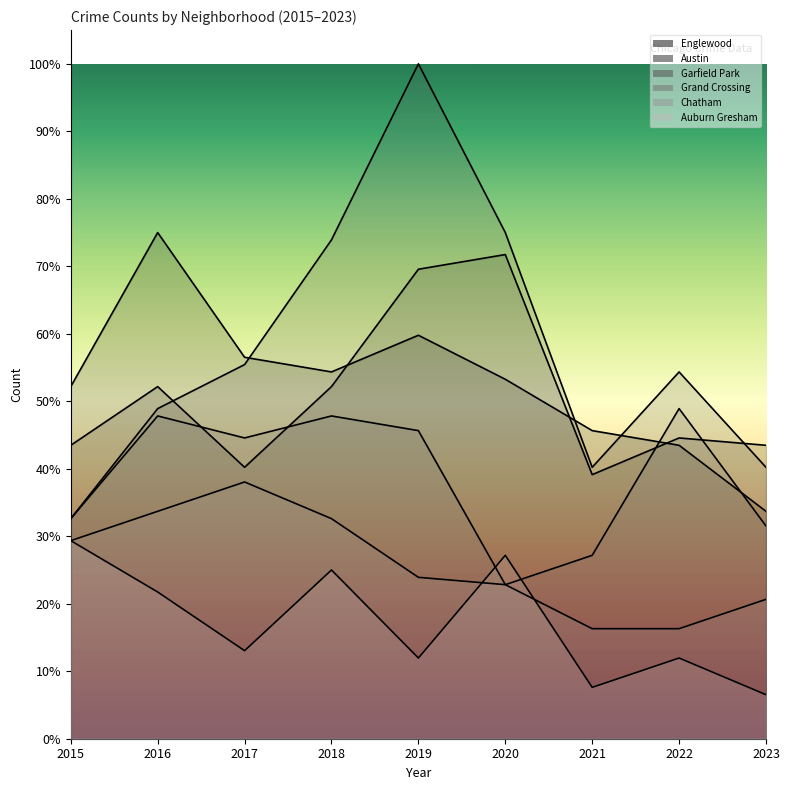

How many data points in Auburn Gresham are above 13?

5